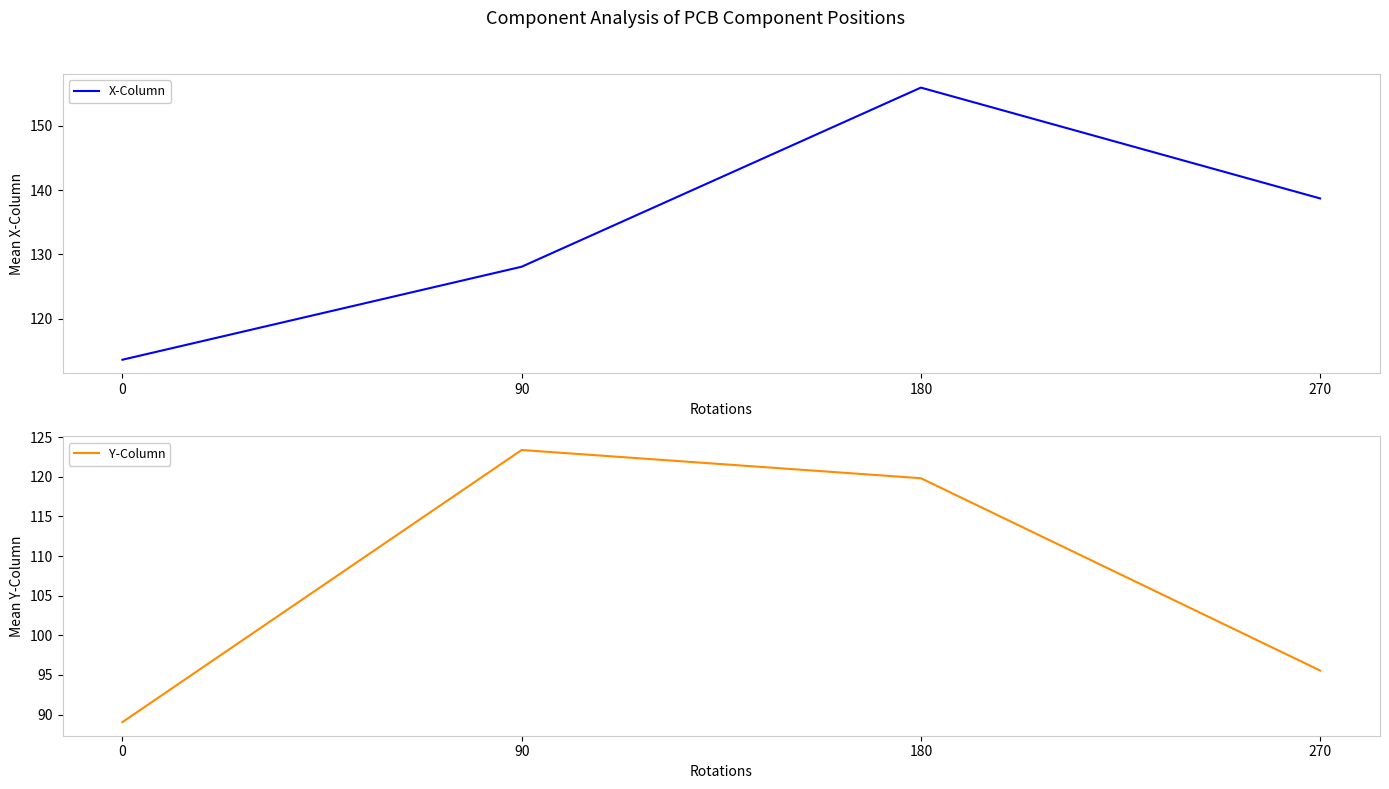

Is it true that Y-Column equals 119.8 at 180?

True